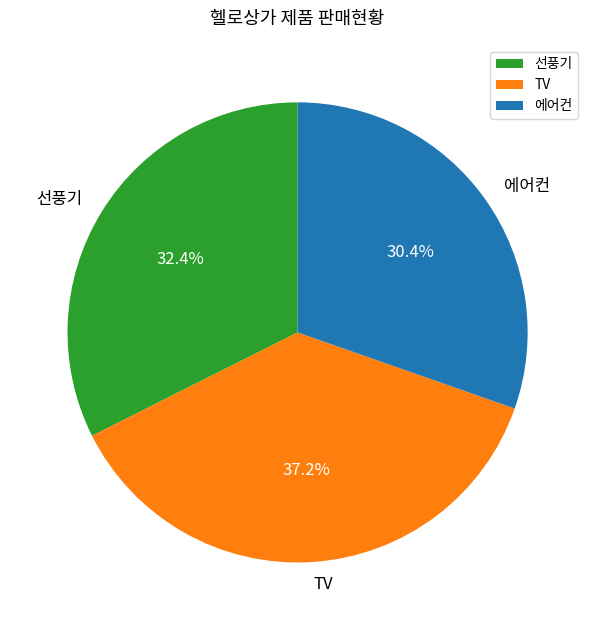

Between 선풍기 and TV, which is larger?

TV